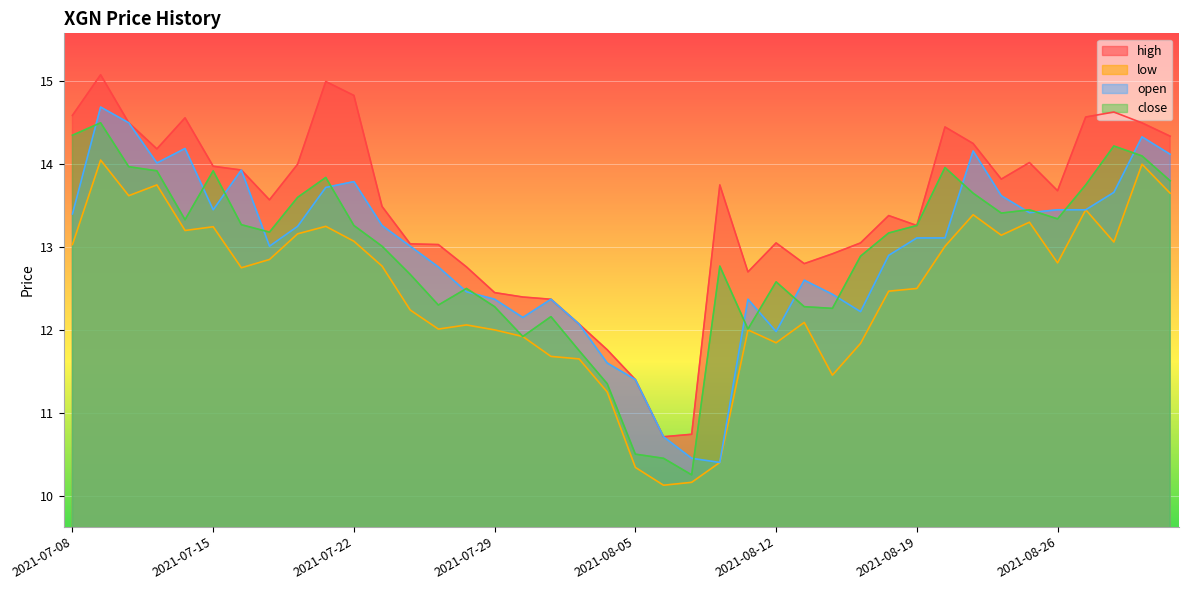

Between 2021-07-13 and 2021-08-25, which series saw the biggest shift?

open